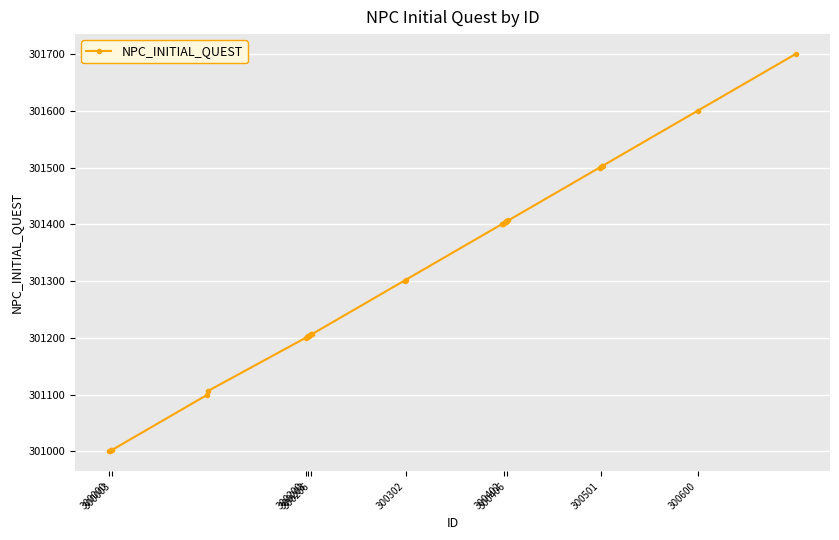

What is the smallest value displayed?

301000